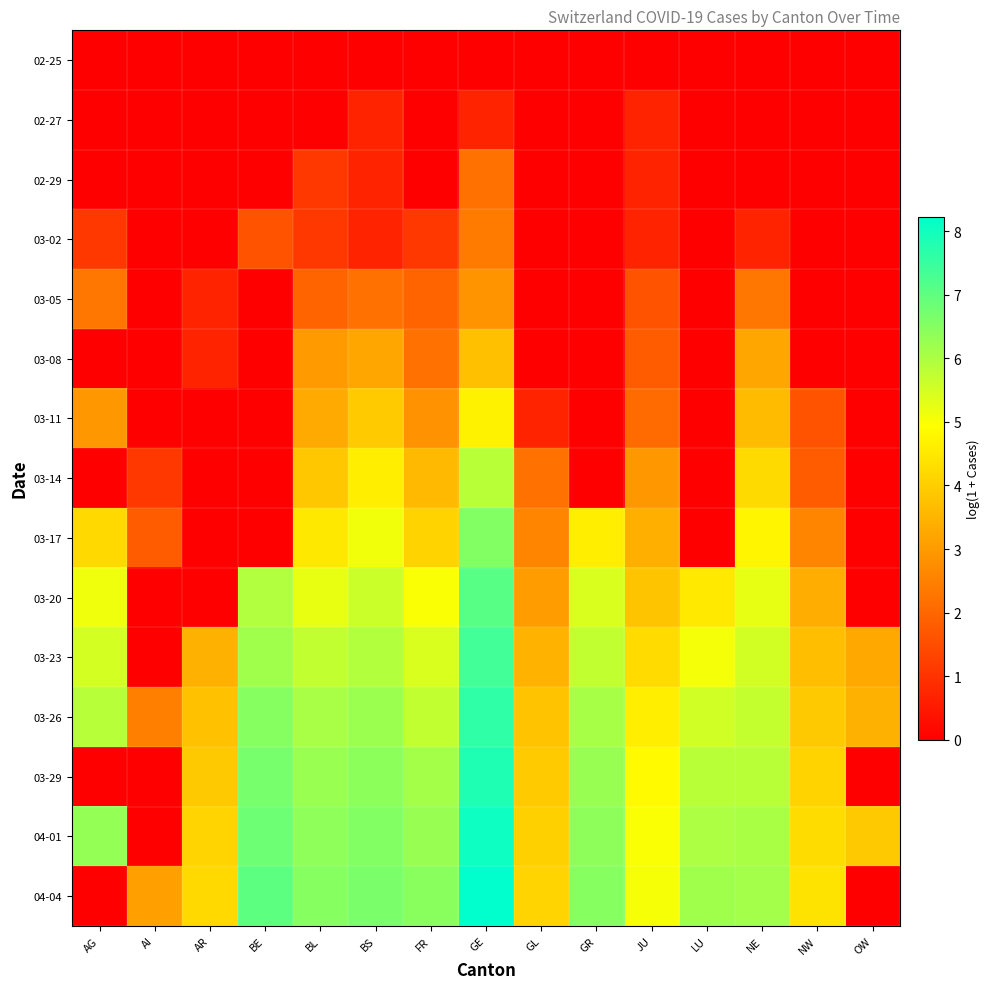

The 03-23 series shows 2.1 at JU. True or false?

False